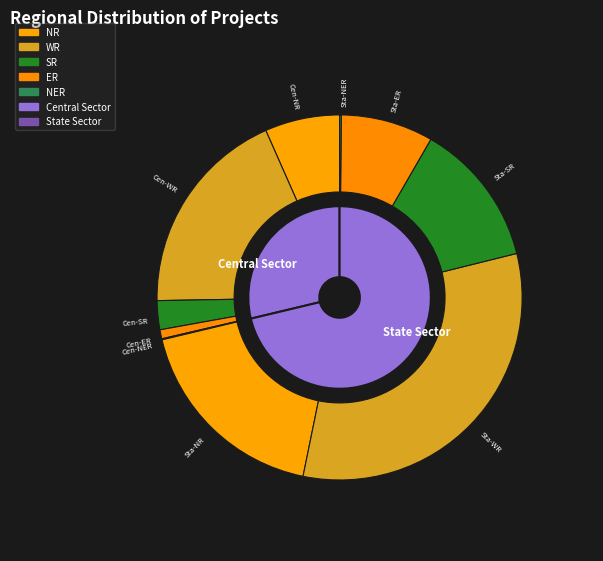

Count the number of slices in the pie.

2